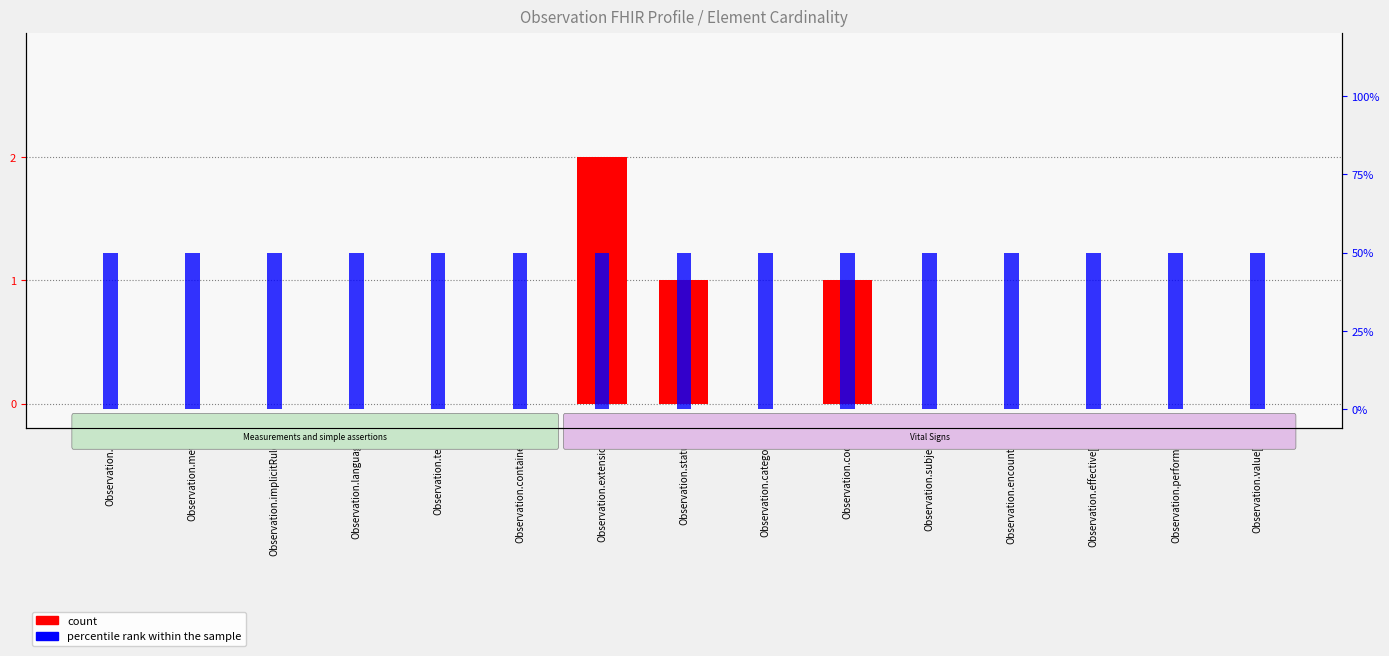

Rank the series by their maximum value, from lowest to highest.

count, percentile rank within the sample